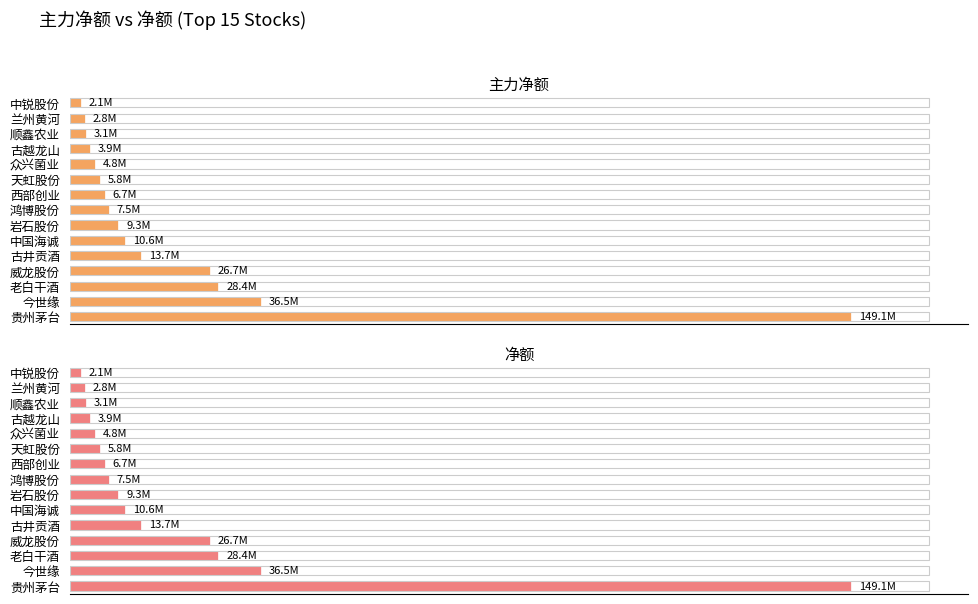

List the series in order of their peak value, highest first.

主力净额, 净额